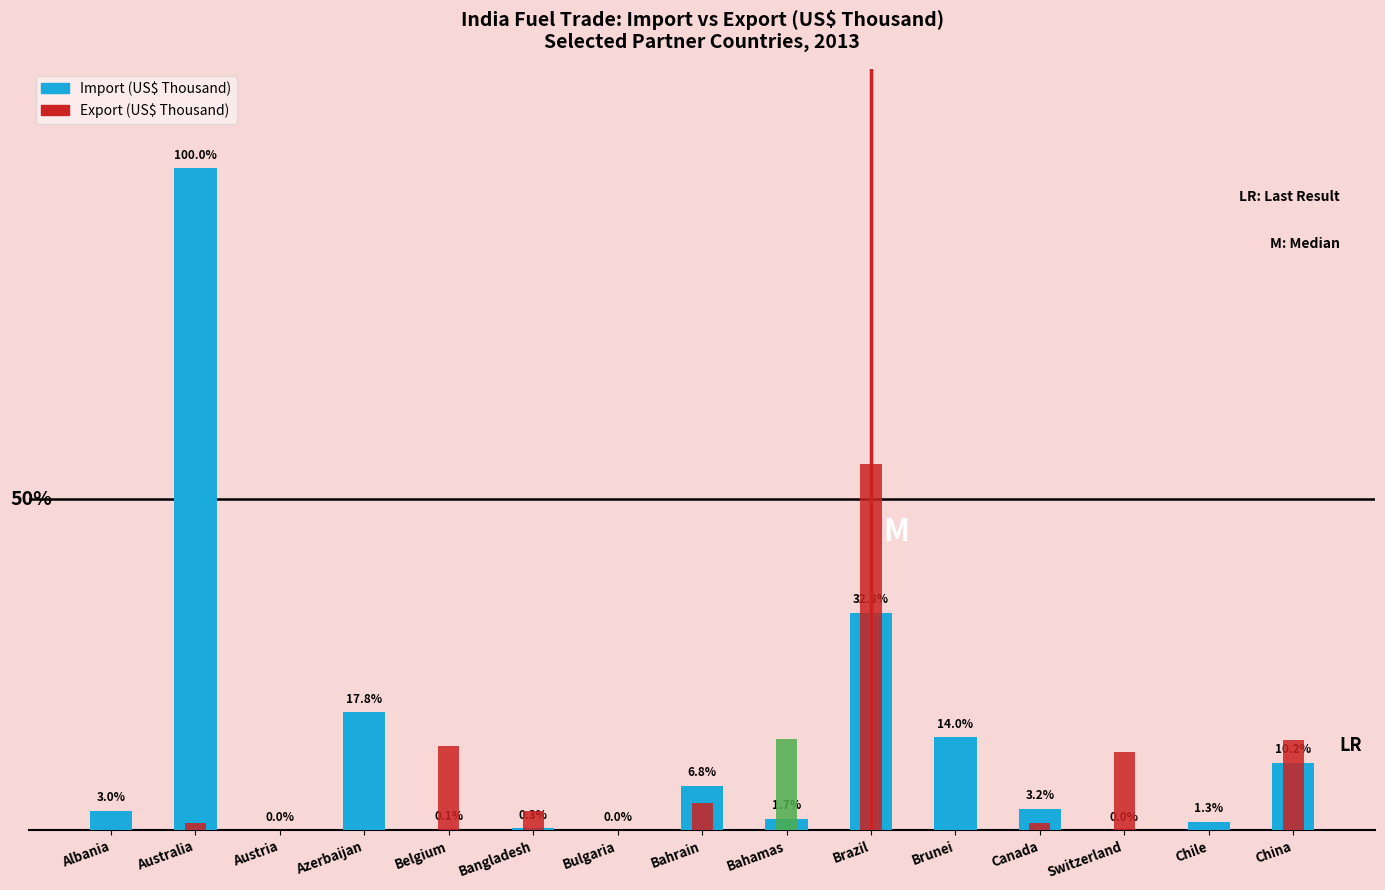

Reading left to right, transcribe all the data shown in this chart.

Import (US$ Thousand): 161807.5	5445138.7	1051.6	970669.6	5897.5	17939.2	26.0	367986.7	94999.6	1788346.3	764147.6	175927.5	327.5	69383.0	553753.2
Export (US$ Thousand): 0.0	58360.6	5243.9	6.8	693933.6	161946.6	756.8	222629.1	749208.2	3009524.7	0.0	62443.9	646997.3	1956.7	739684.0